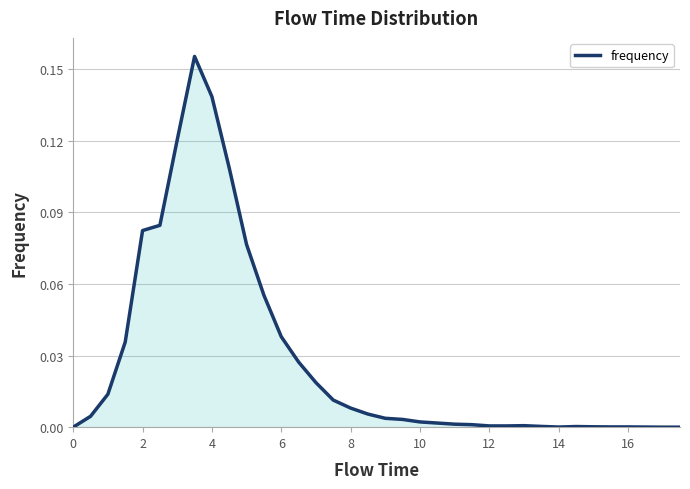

True or false: there are more than 2 points higher than both neighbors.

True